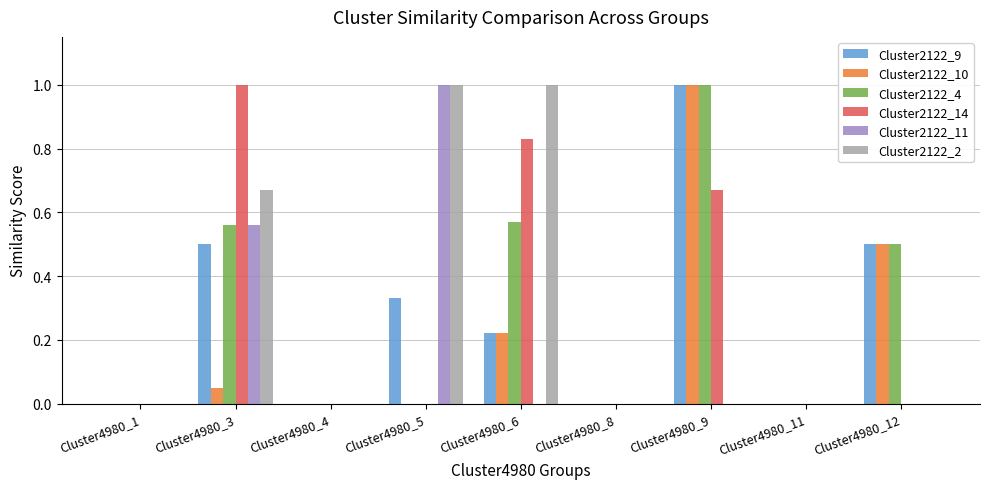

What is the greatest value displayed?

1.0